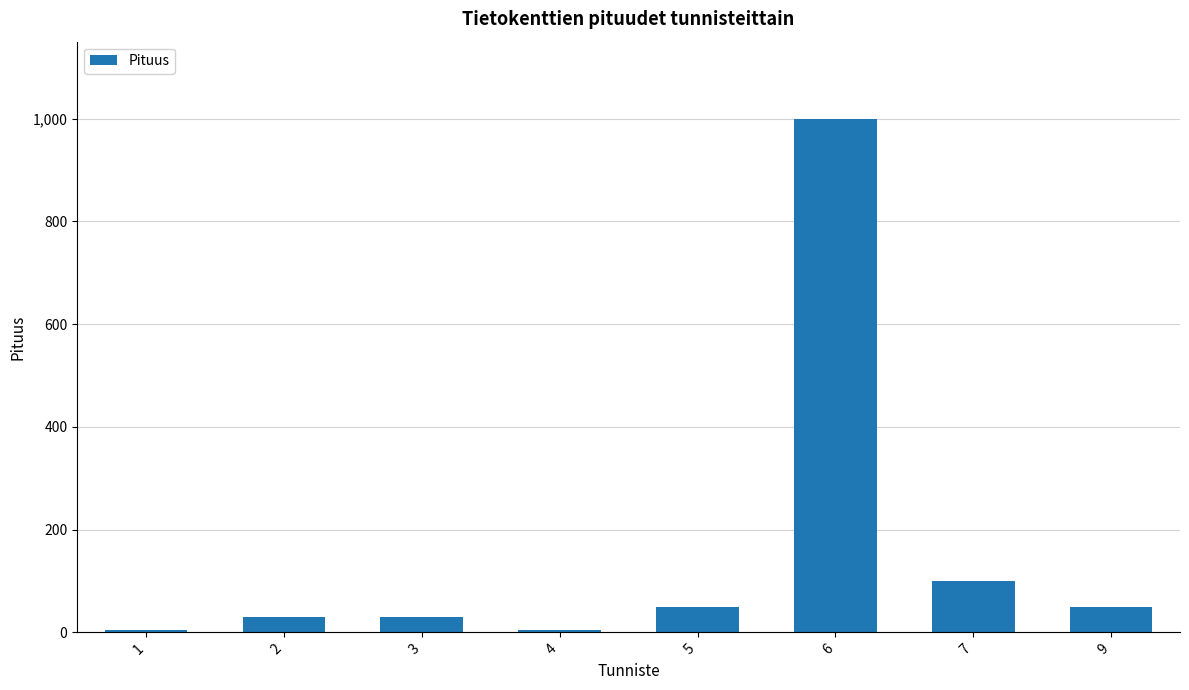

What is the value of the 6th bar from the left?

1000